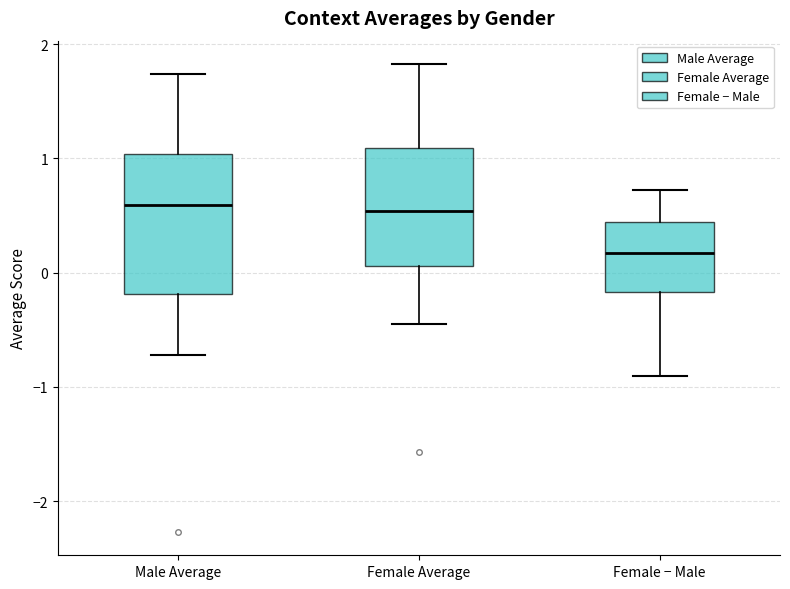

Which box's median line is the lowest?

Female − Male